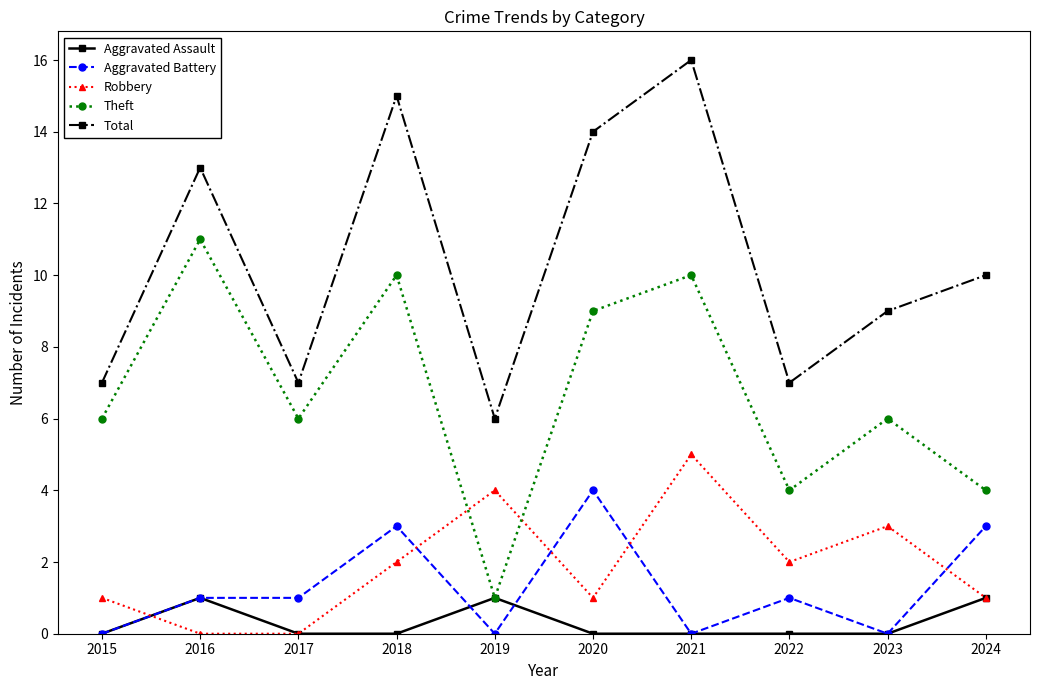

What is the sum of the Aggravated Battery values at 2022 and 2024?

4